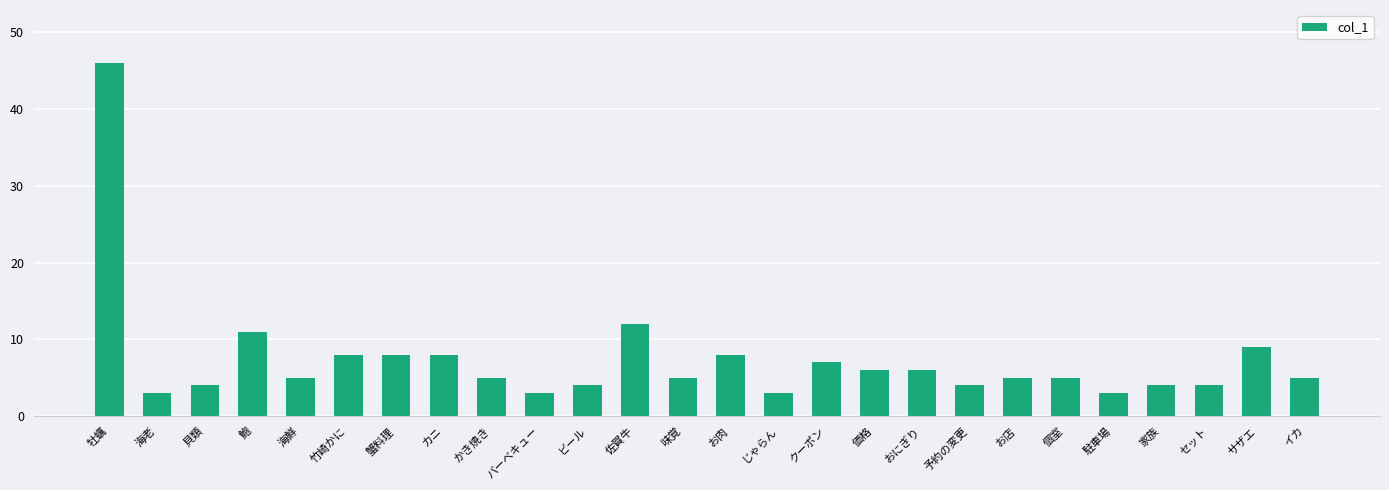

What is the value of the 10th bar from the left?

3